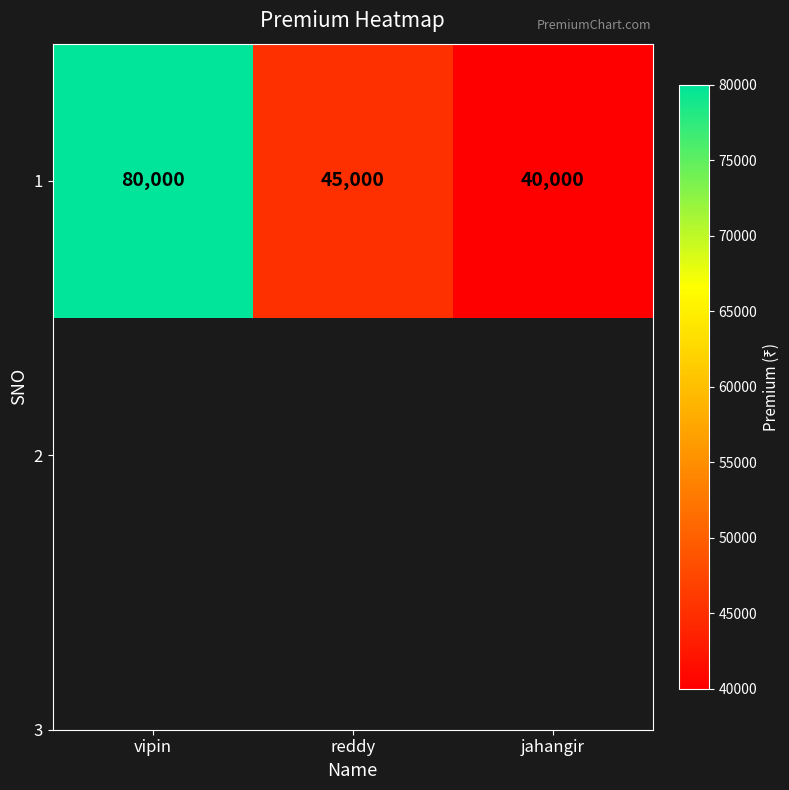

Which category has the highest value across all series?

vipin